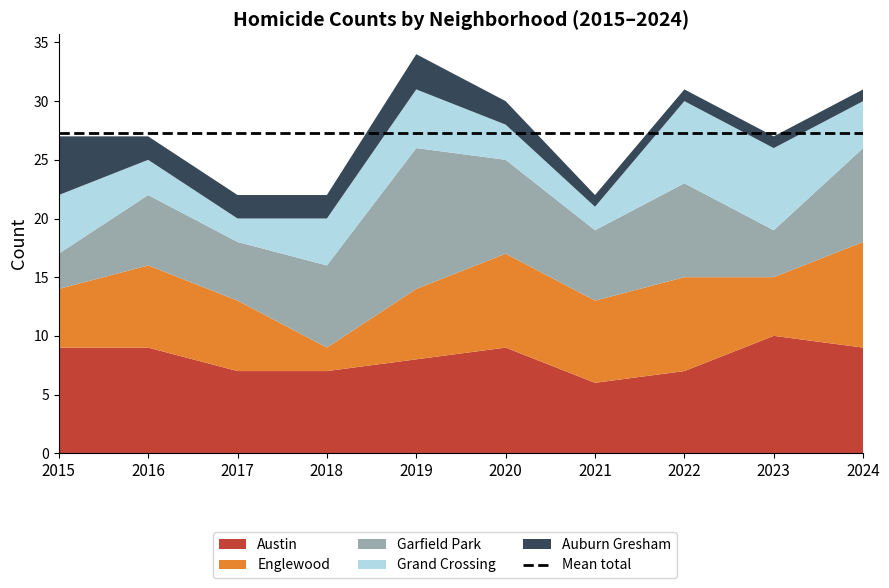

Reading left to right, list all the values displayed in this chart.

Austin: 2015=9	2016=9	2017=7	2018=7	2019=8	2020=9	2021=6	2022=7	2023=10	2024=9
Englewood: 2015=5	2016=7	2017=6	2018=2	2019=6	2020=8	2021=7	2022=8	2023=5	2024=9
Garfield Park: 2015=3	2016=6	2017=5	2018=7	2019=12	2020=8	2021=6	2022=8	2023=4	2024=8
Grand Crossing: 2015=5	2016=3	2017=2	2018=4	2019=5	2020=3	2021=2	2022=7	2023=7	2024=4
Auburn Gresham: 2015=5	2016=2	2017=2	2018=2	2019=3	2020=2	2021=1	2022=1	2023=1	2024=1